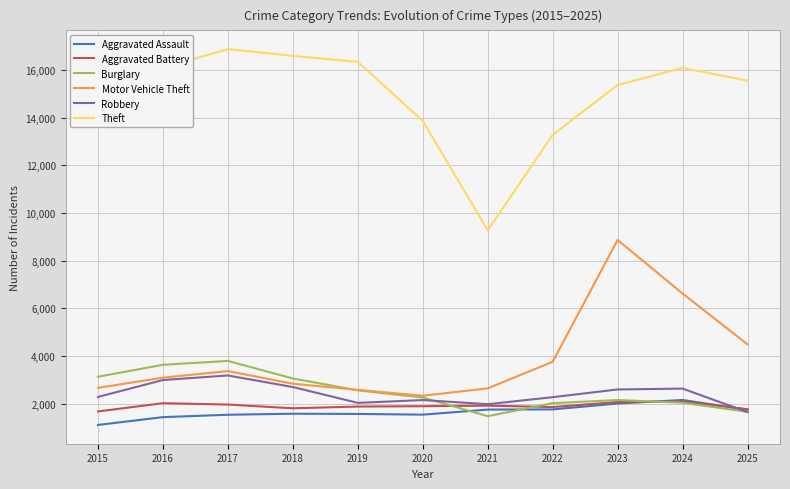

At how many categories does at least one series exceed 2809?

11